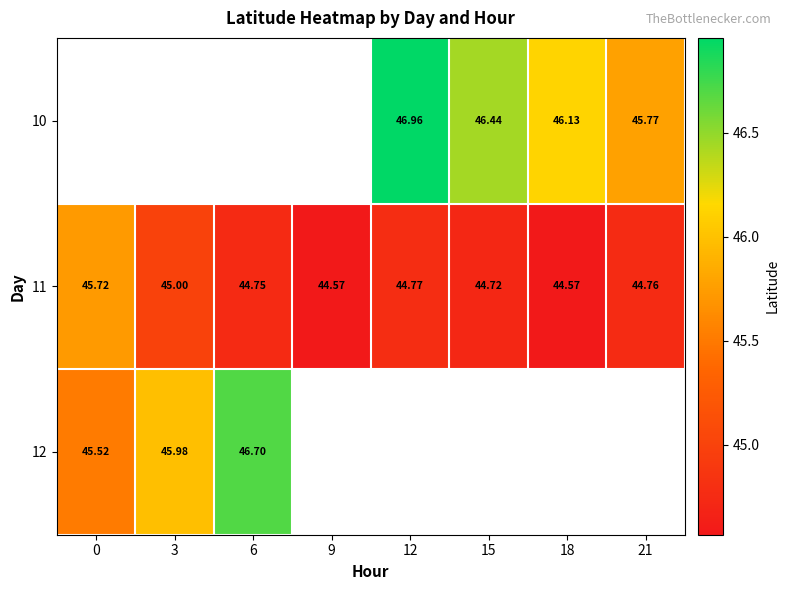

Where is 11 nearest to the value 45?

3